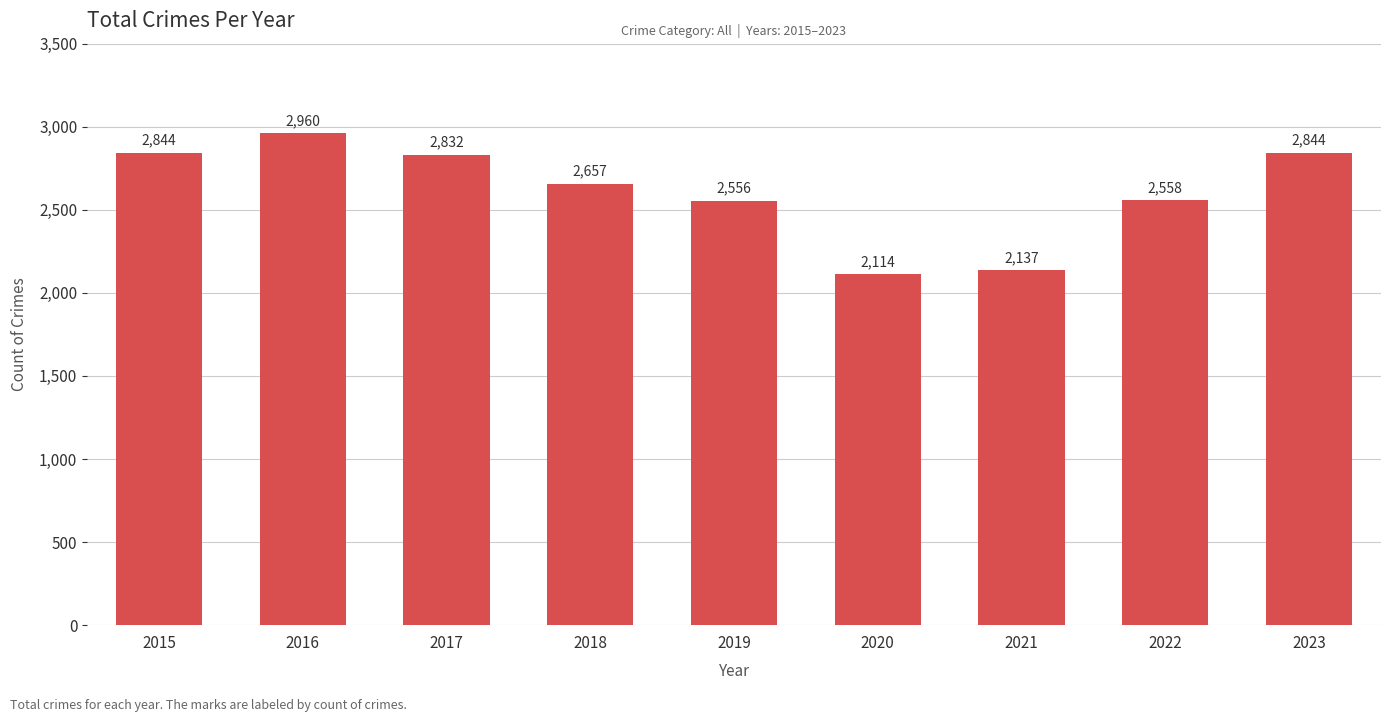

Is it true that the value at 2019 is 2556?

True